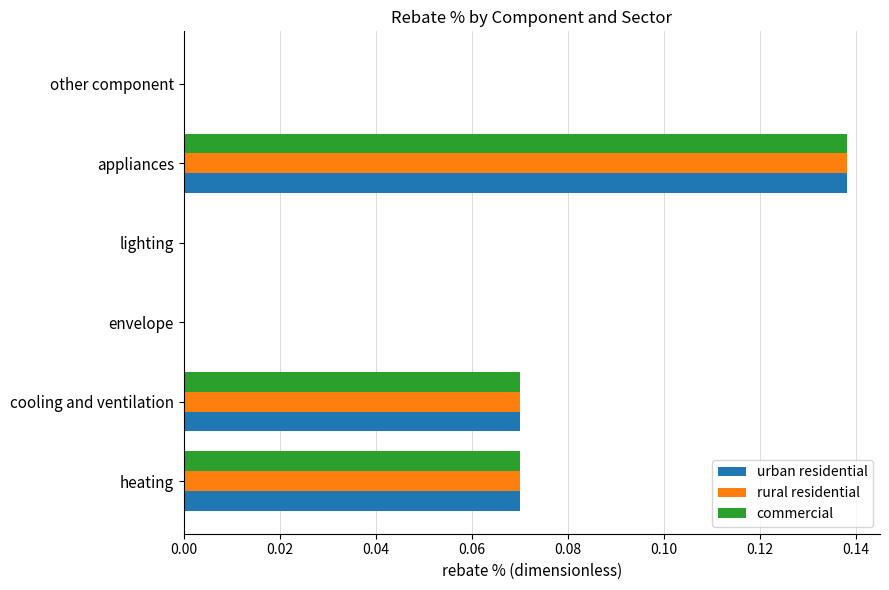

How many urban residential values are between 0 and 1?

6